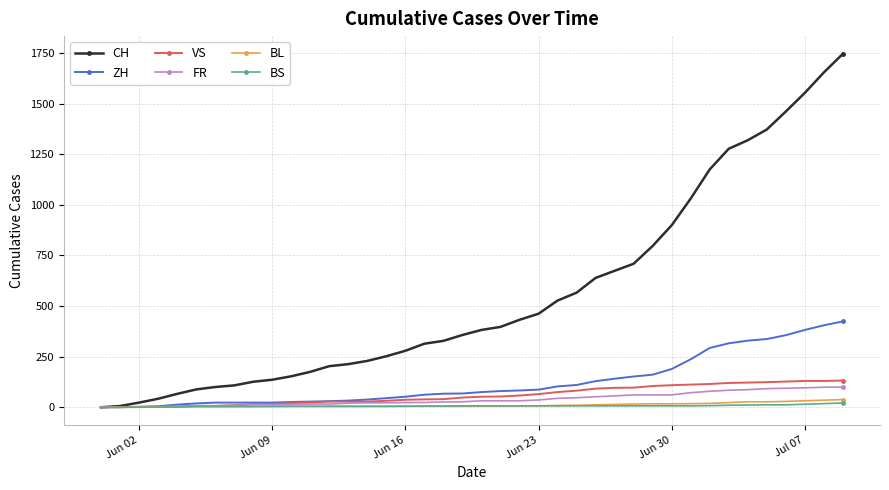

What is the highest value of the CH series?

1746